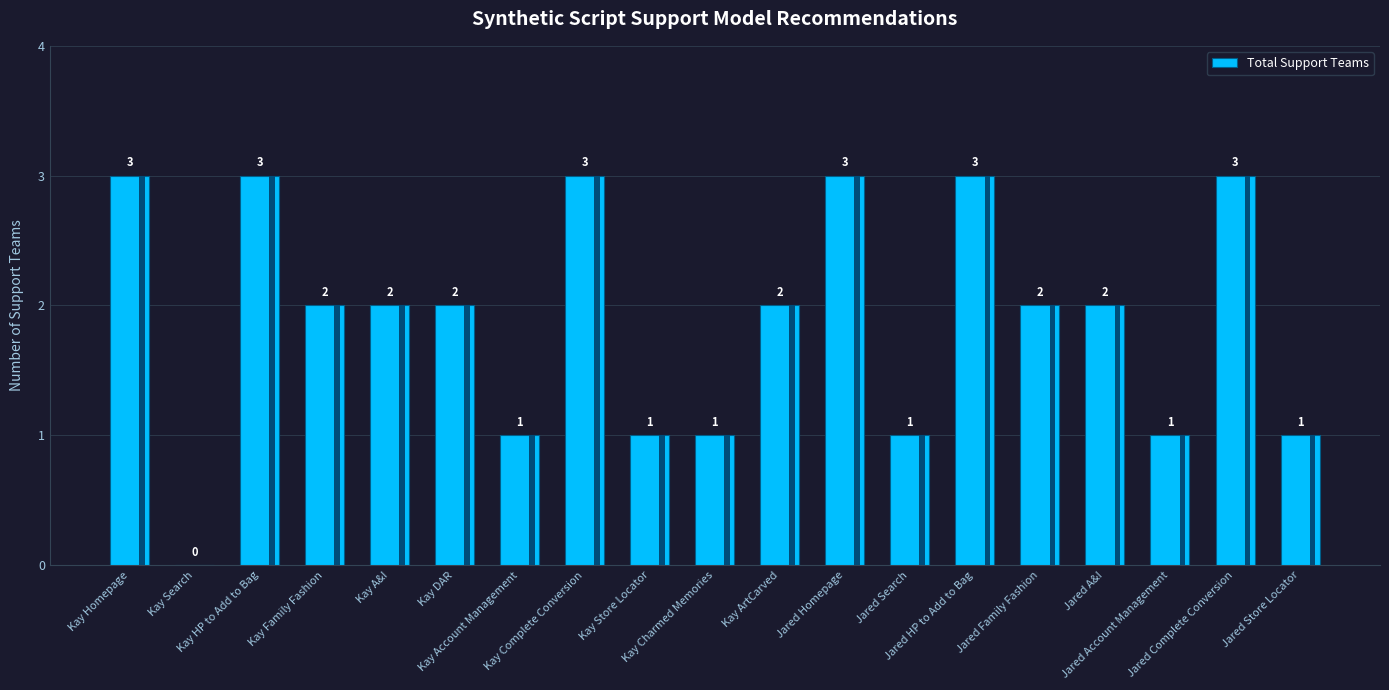

Rank the categories by value from lowest to highest.

Kay Search, Kay Account Management, Kay Store Locator, Kay Charmed Memories, Jared Search, Jared Account Management, Jared Store Locator, Kay Family Fashion, Kay A&I, Kay DAR, Kay ArtCarved, Jared Family Fashion, Jared A&I, Kay Homepage, Kay HP to Add to Bag, Kay Complete Conversion, Jared Homepage, Jared HP to Add to Bag, Jared Complete Conversion